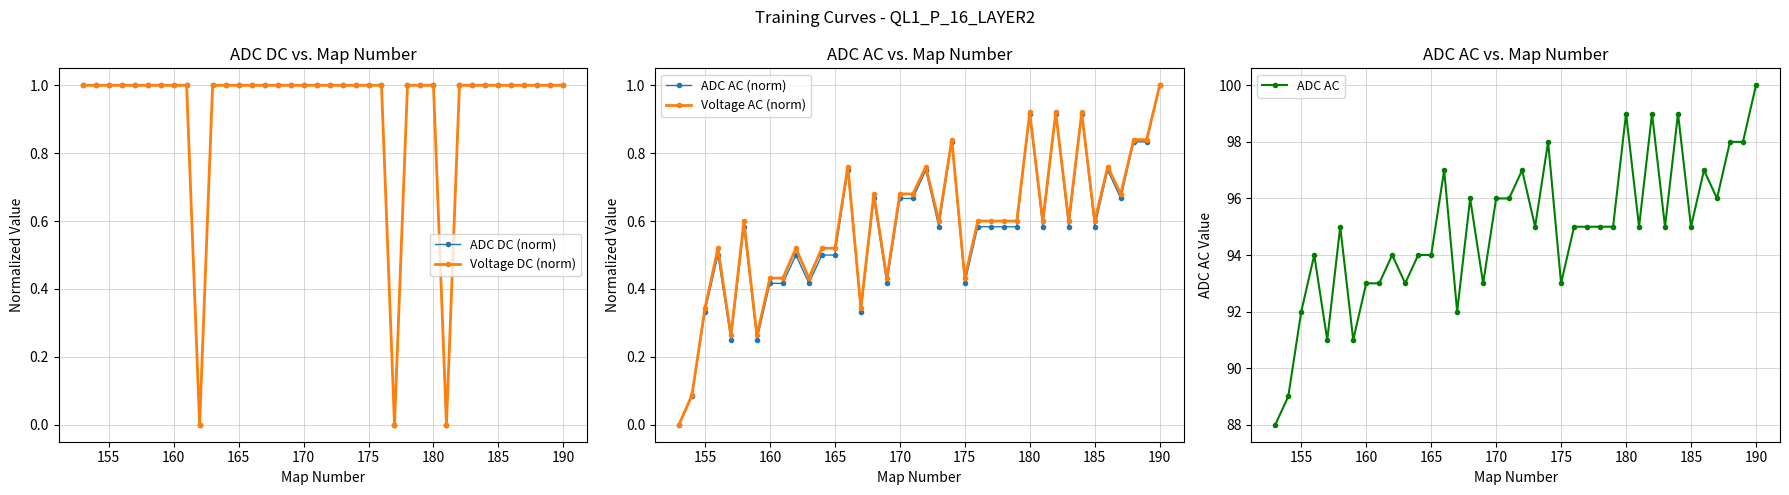

Which series has the widest spread of values?

ADC AC